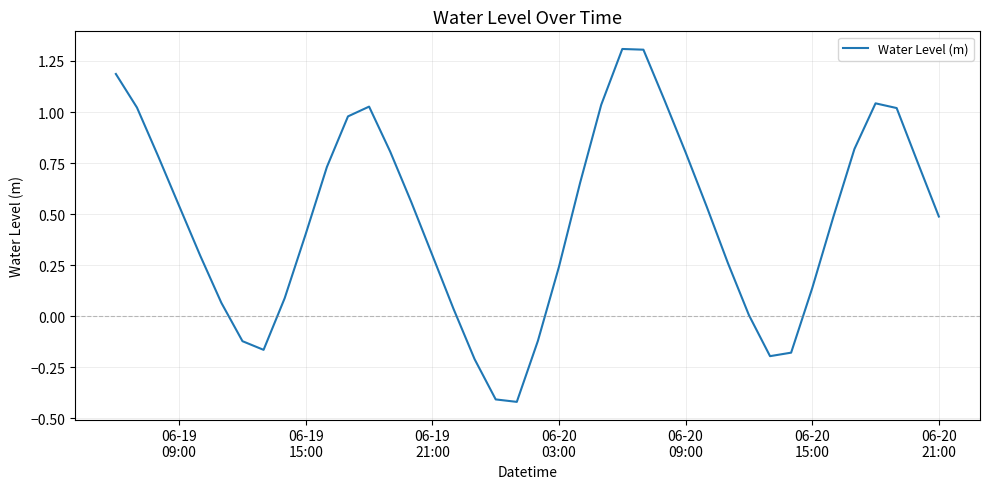

What is the difference between the maximum and minimum values?

1.7